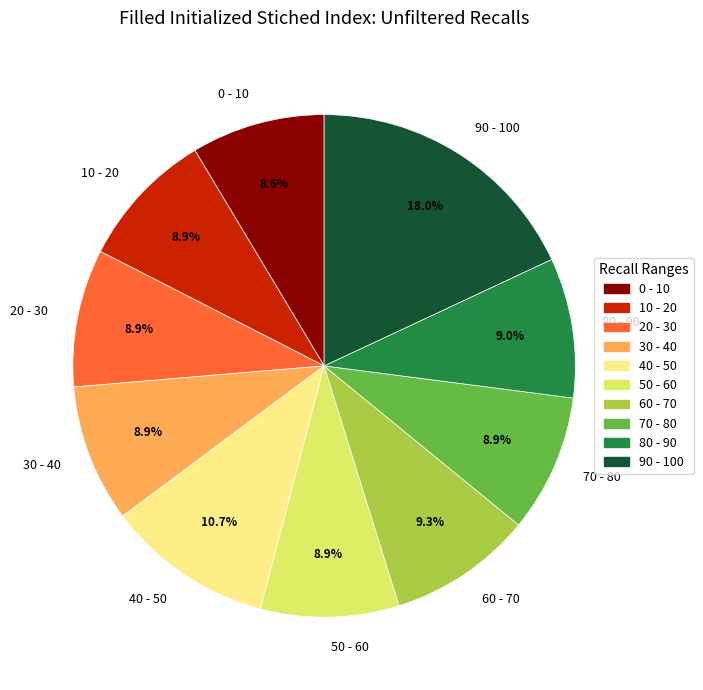

Combined, do 60 - 70 and 70 - 80 account for over 50%?

No